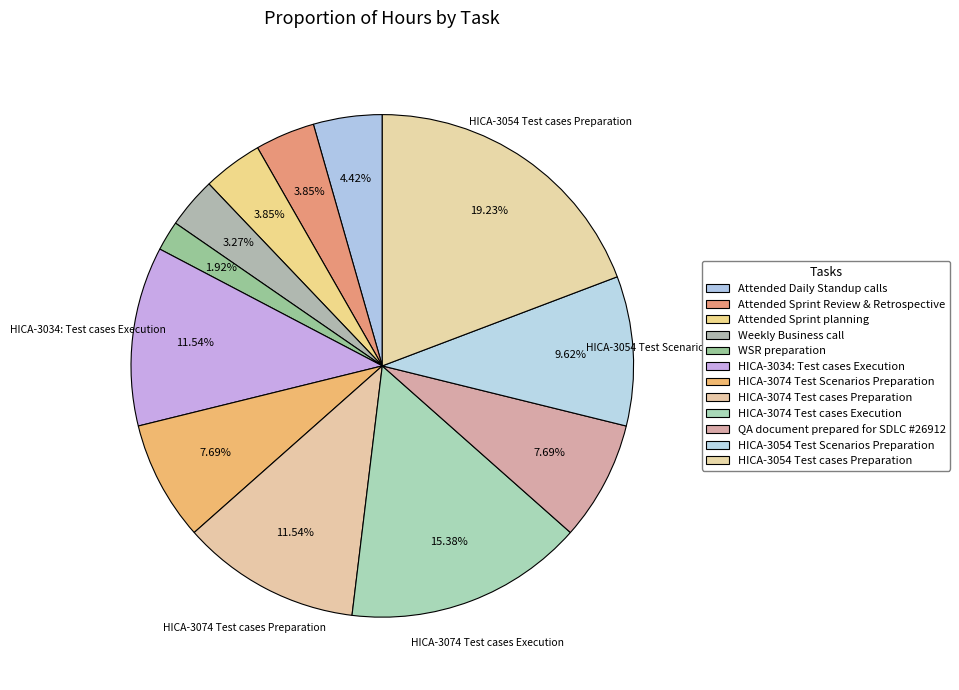

What is the total percentage of HICA-3074 Test cases Preparation and Attended Sprint Review & Retrospective?

15.4%